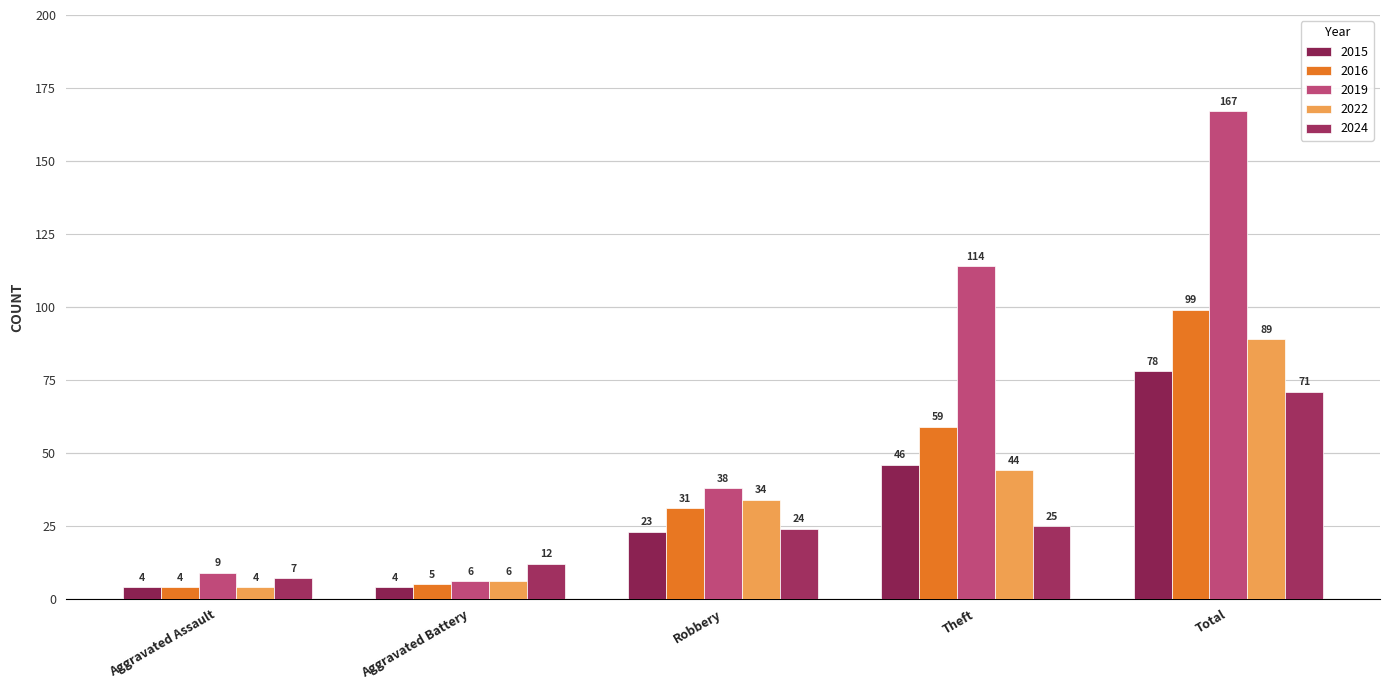

Reading left to right, extract all data points from this chart.

2015: Aggravated Assault=4	Aggravated Battery=4	Robbery=23	Theft=46	Total=78
2016: Aggravated Assault=4	Aggravated Battery=5	Robbery=31	Theft=59	Total=99
2019: Aggravated Assault=9	Aggravated Battery=6	Robbery=38	Theft=114	Total=167
2022: Aggravated Assault=4	Aggravated Battery=6	Robbery=34	Theft=44	Total=89
2024: Aggravated Assault=7	Aggravated Battery=12	Robbery=24	Theft=25	Total=71